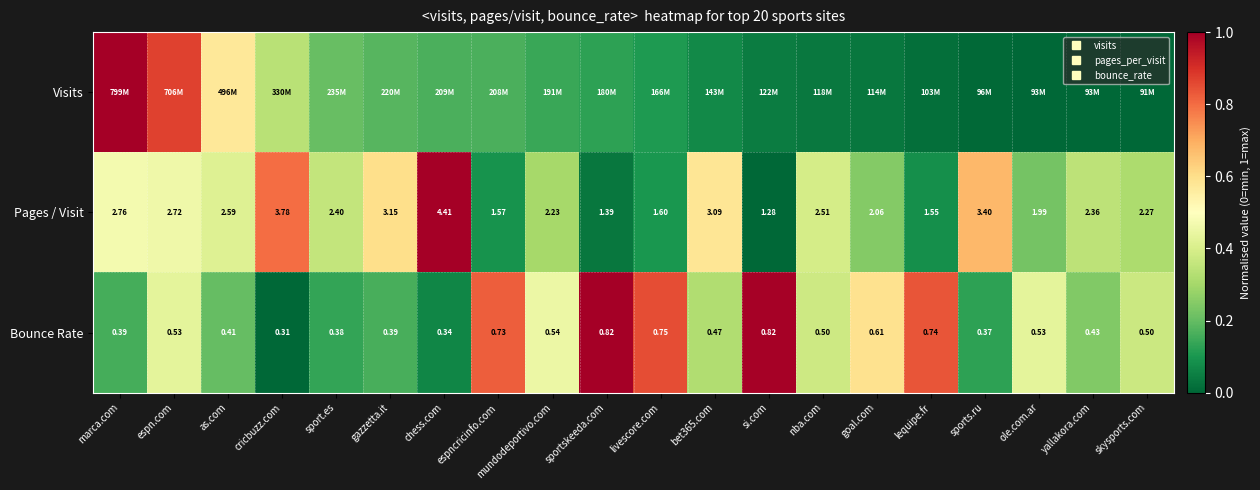

What is the average value of the Visits series?

0.2